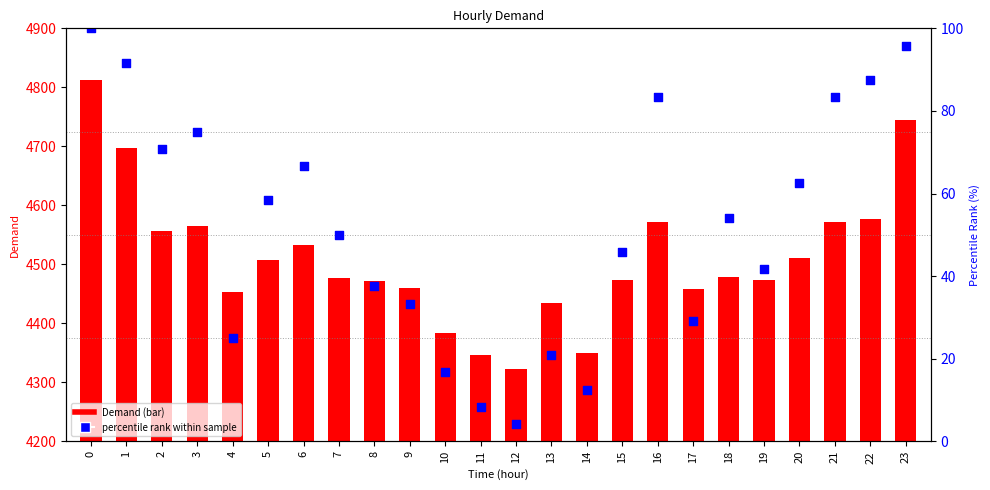

Which series reaches the minimum Y coordinate?

percentile rank within sample